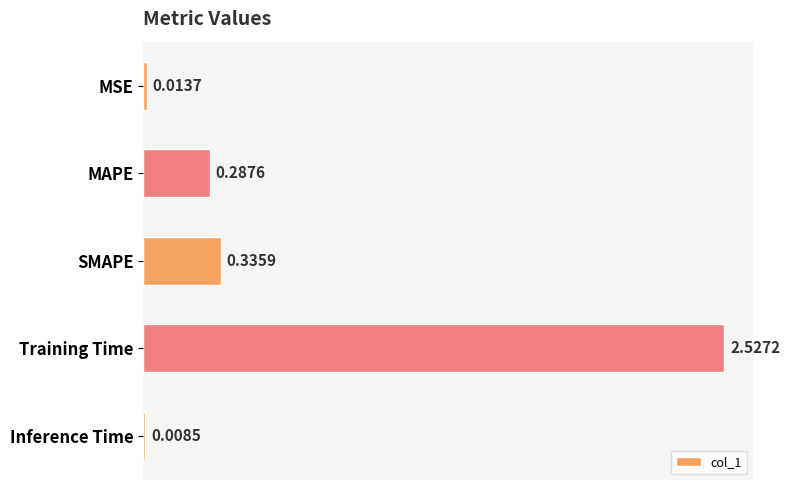

At which category does the chart reach its minimum across all series?

Inference Time